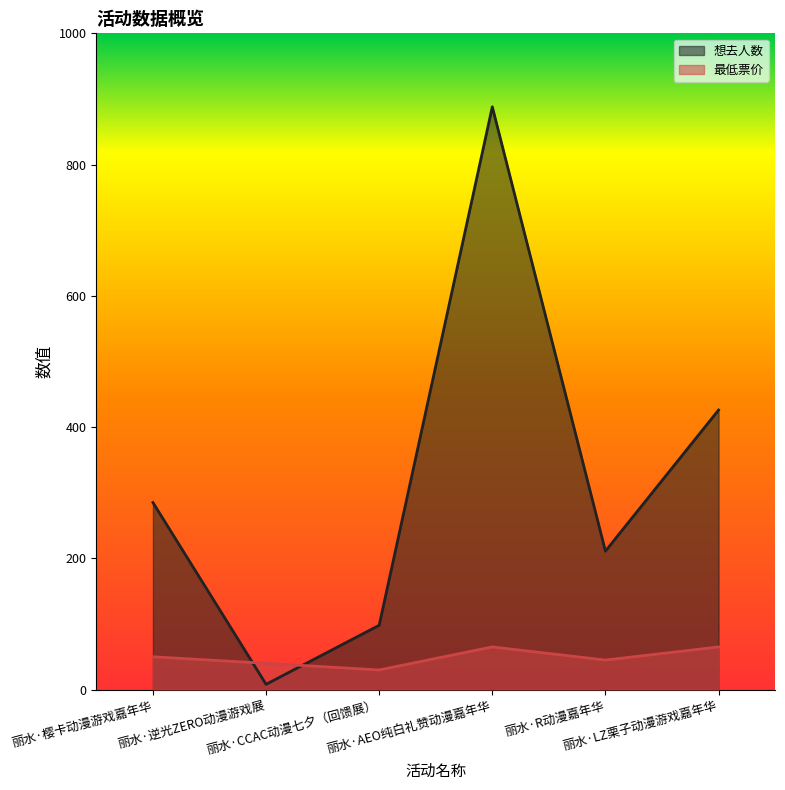

Reading right to left, transcribe all the data shown in this chart.

想去人数: 丽水·LZ栗子动漫游戏嘉年华=426.0	丽水·R动漫嘉年华=211.0	丽水·AEO纯白礼赞动漫嘉年华=888.0	丽水·CCAC动漫七夕（回馈展）=98.0	丽水·逆光ZERO动漫游戏展=8.0	丽水·樱卡动漫游戏嘉年华=285.0
最低票价: 丽水·LZ栗子动漫游戏嘉年华=65.0	丽水·R动漫嘉年华=45.0	丽水·AEO纯白礼赞动漫嘉年华=65.0	丽水·CCAC动漫七夕（回馈展）=29.9	丽水·逆光ZERO动漫游戏展=40.0	丽水·樱卡动漫游戏嘉年华=50.0